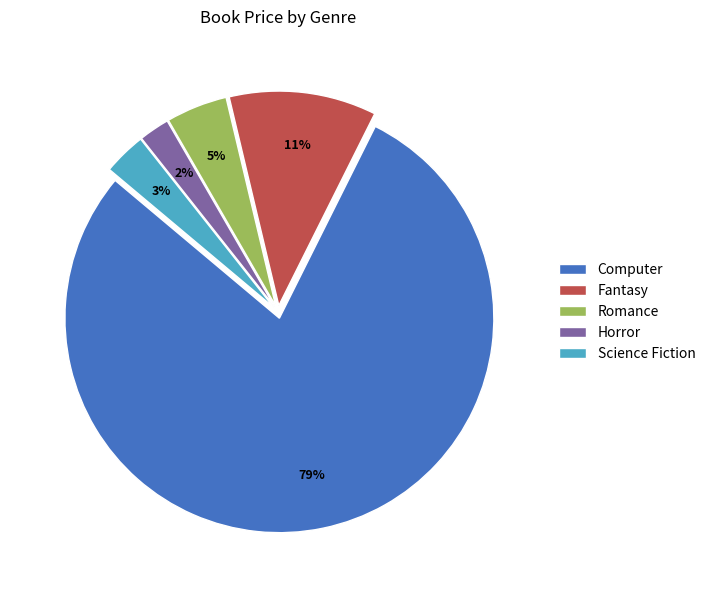

Which slice is the smallest?

Horror